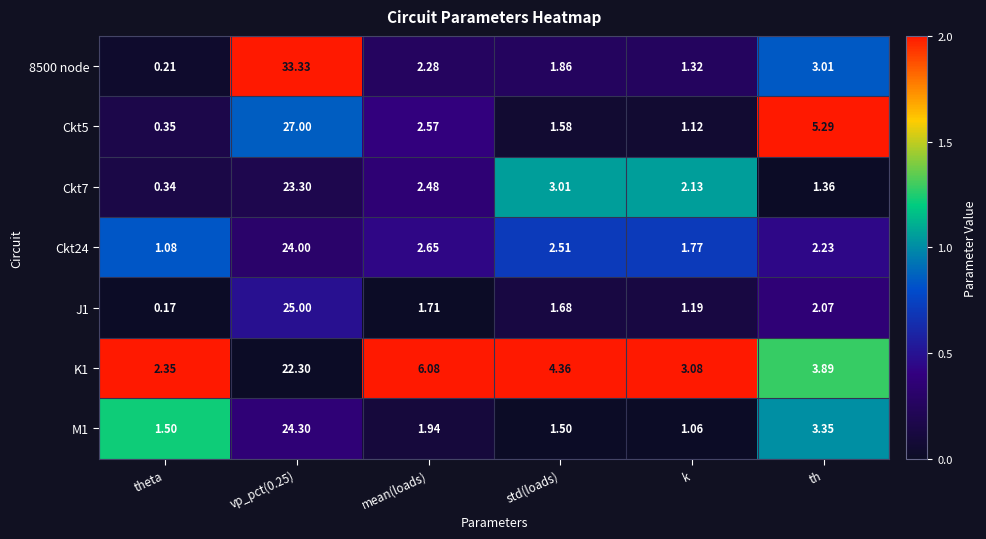

Between theta and k, which series saw the biggest shift?

Ckt7